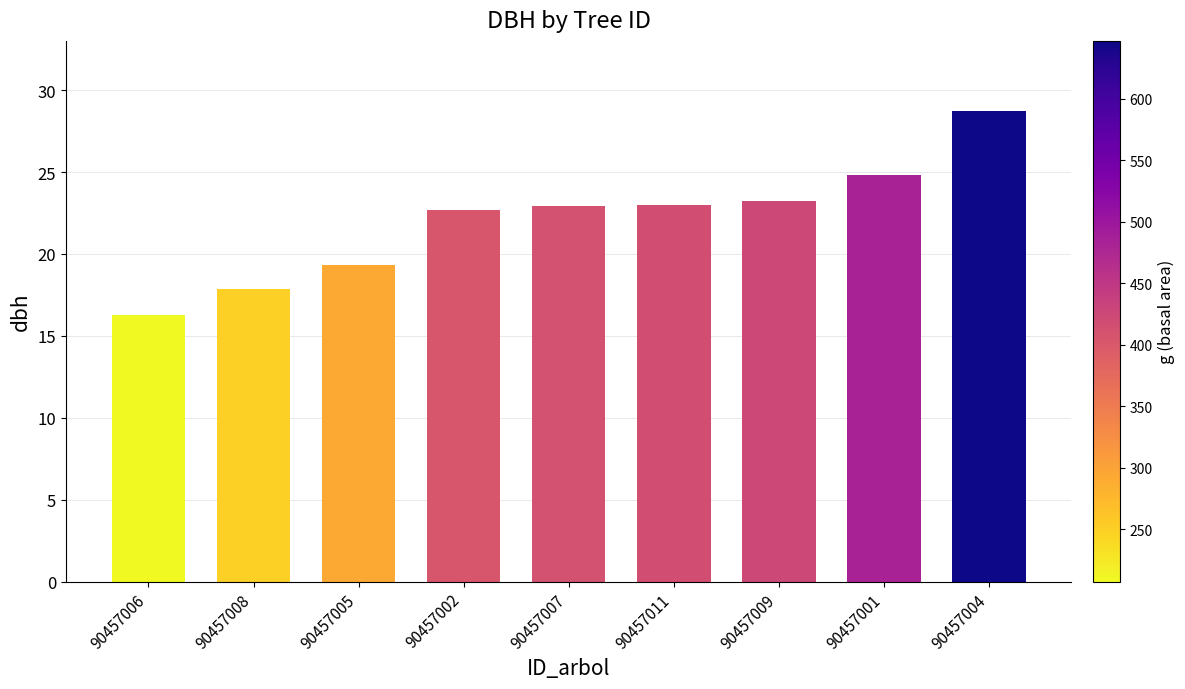

Where does the data first go above 22?

90457002